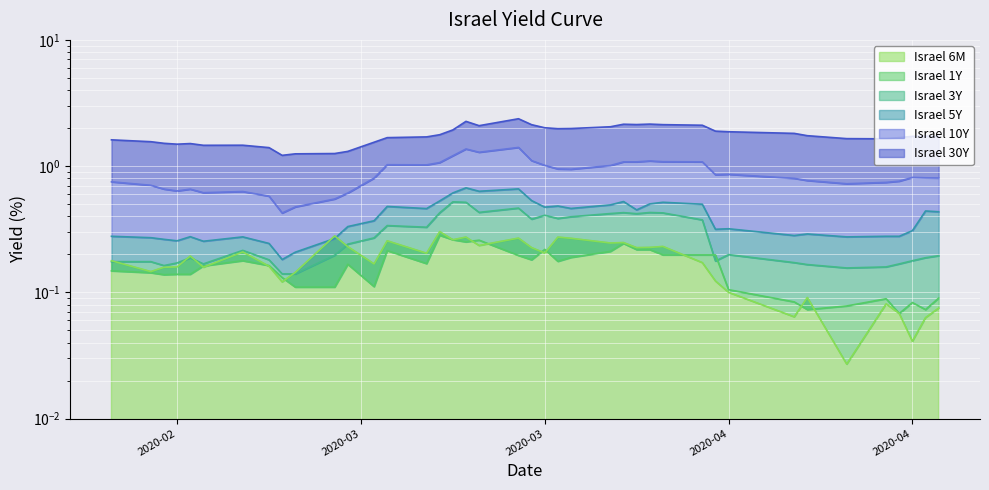

What is the difference between the second highest and minimum values in the Israel 10Y series?

0.9